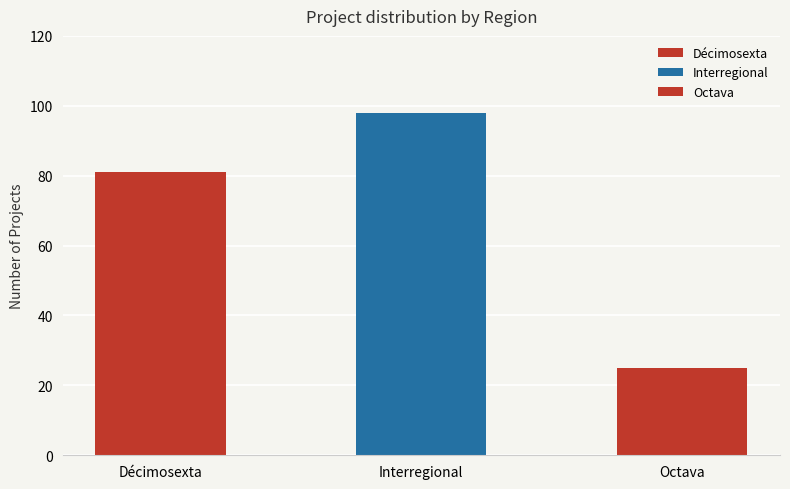

Reading left to right, what are all the values shown in this chart?

Décimosexta=81	Interregional=98	Octava=25